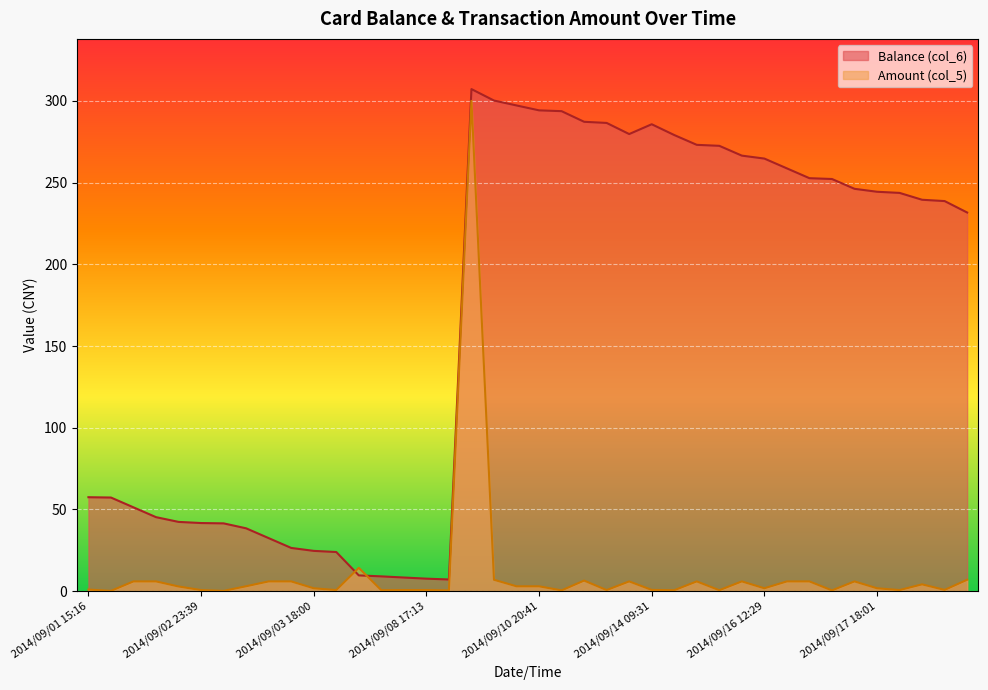

What is the sum of all Amount (col_5) values?

426.8